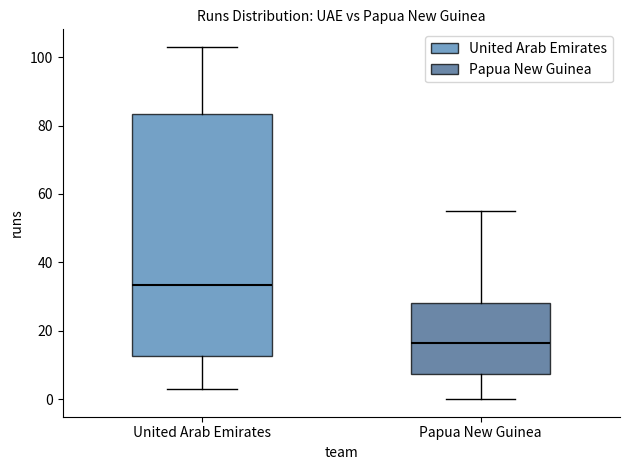

Reading left to right, transcribe this box plot: for each box, give where its median line is, the range the box spans, and where its two whiskers end, as read against the y-axis. The values are not printed on the chart, so give them approximately, as read against the axis.

United Arab Emirates: median 34, box 12 to 84, whiskers 4 to 104
Papua New Guinea: median 16, box 8 to 28, whiskers 0 to 56